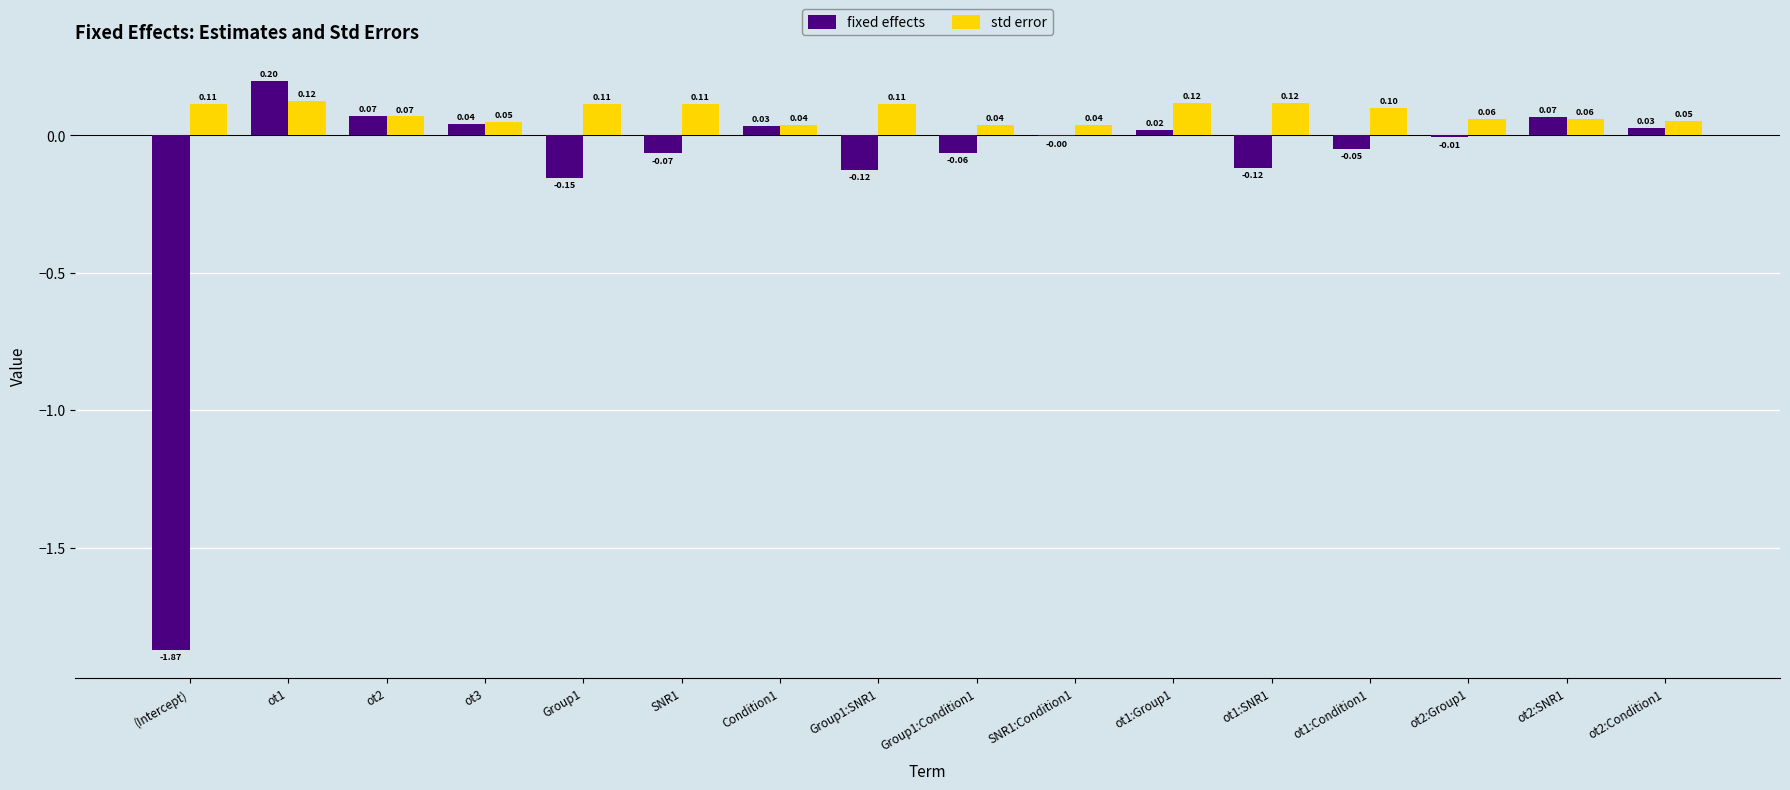

Which series has the largest total across all categories?

std error